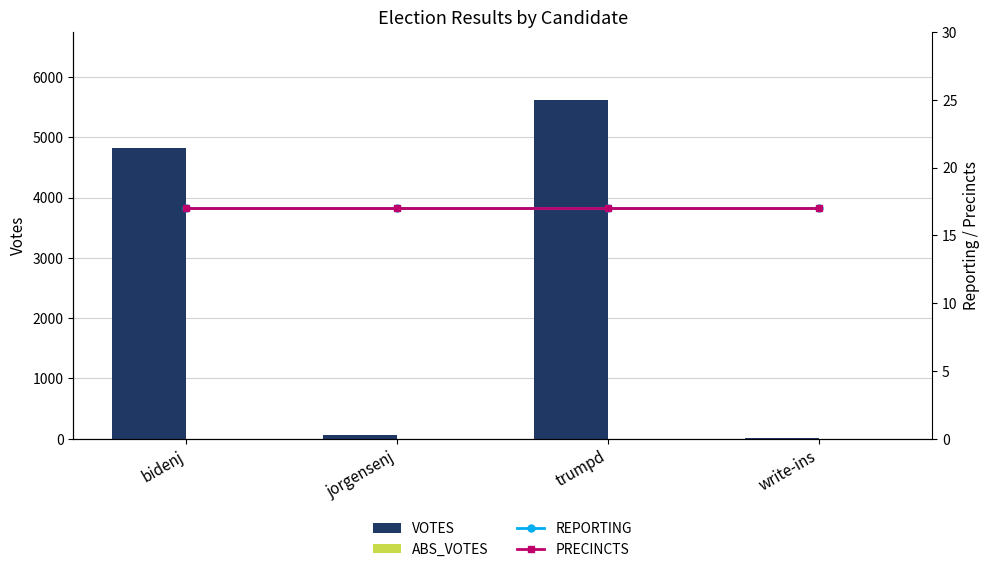

What is the maximum value for VOTES?

5622